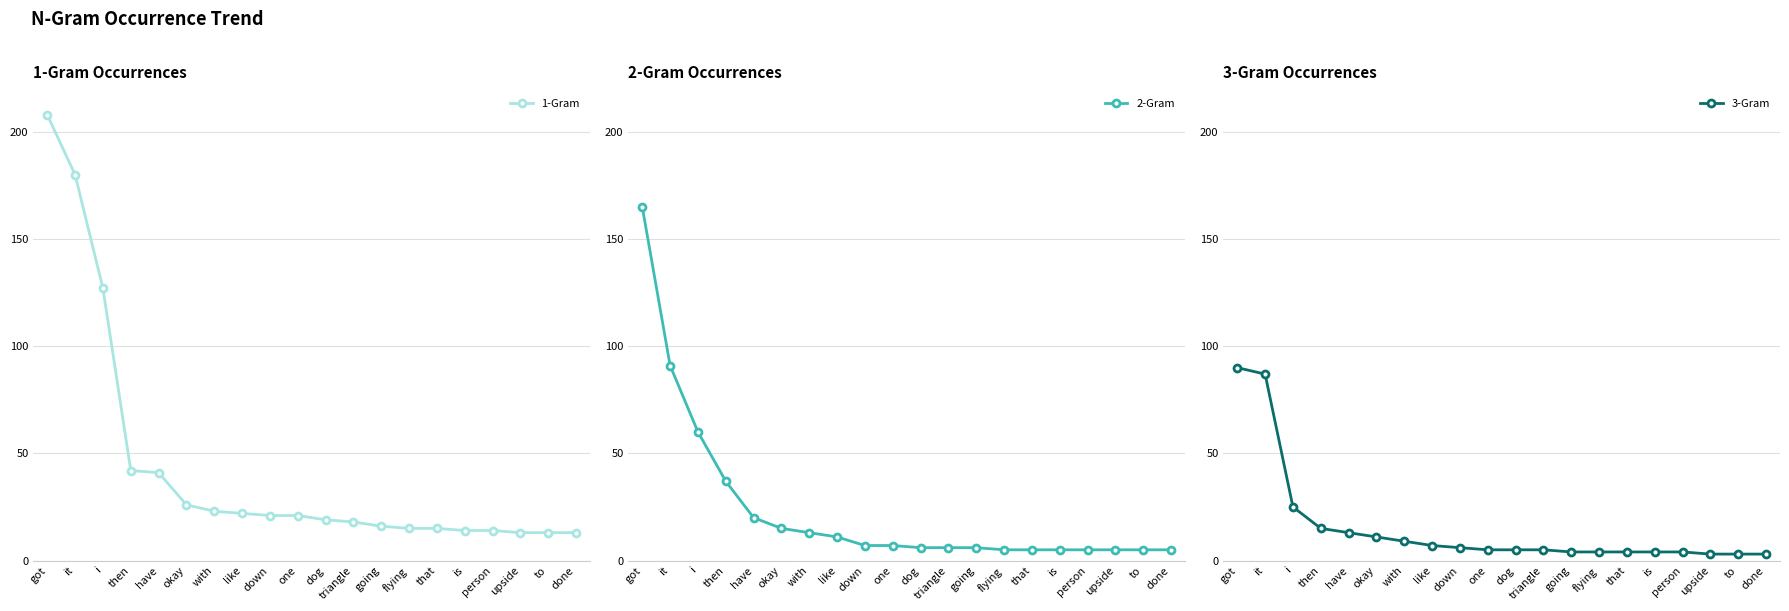

At which category does the chart reach its peak across all series?

got